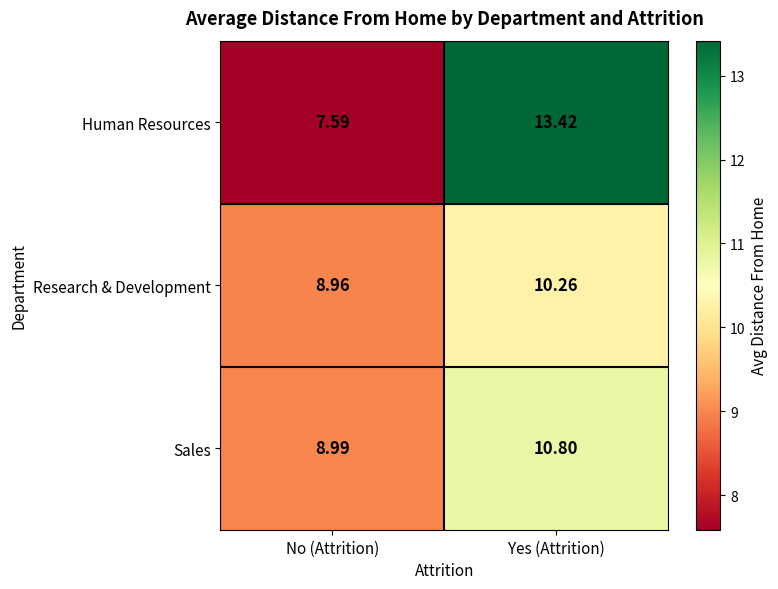

Count the number of categories in the chart.

2